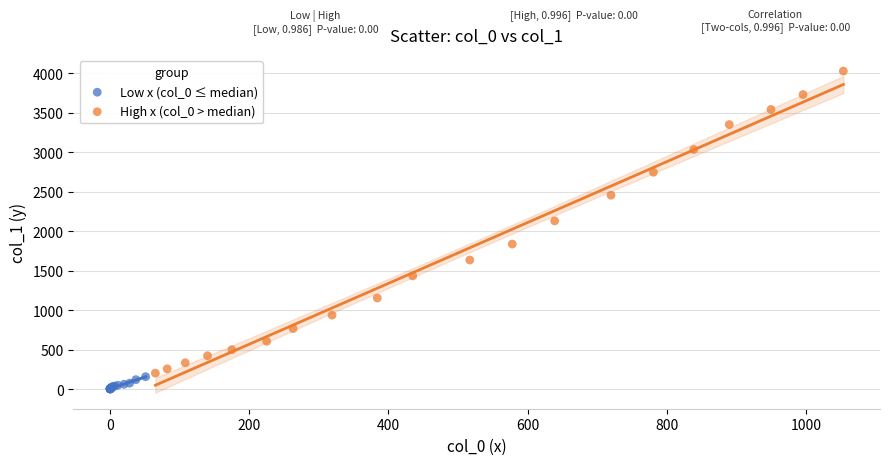

Which series reaches the minimum Y coordinate?

Low x (col_0 ≤ median)